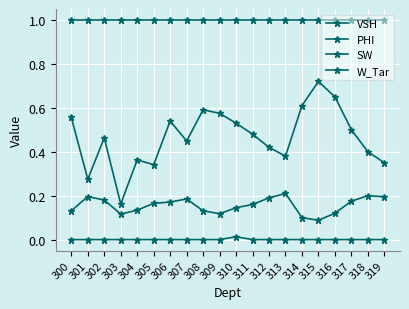

True or false: W_Tar has a value of -0.0 at 318.

False